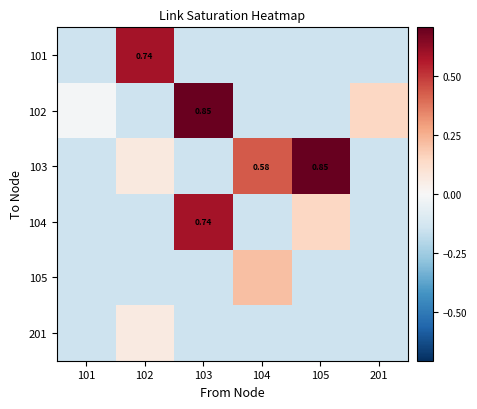

Which category has the highest value in the 102 series?

103